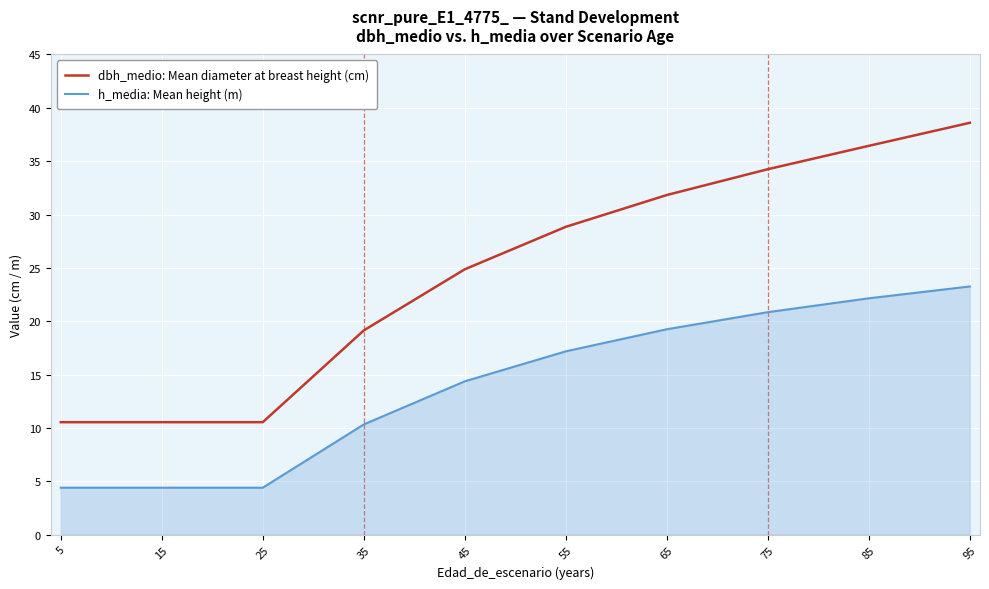

At which label does h_media: Mean height (m) reach its peak?

95